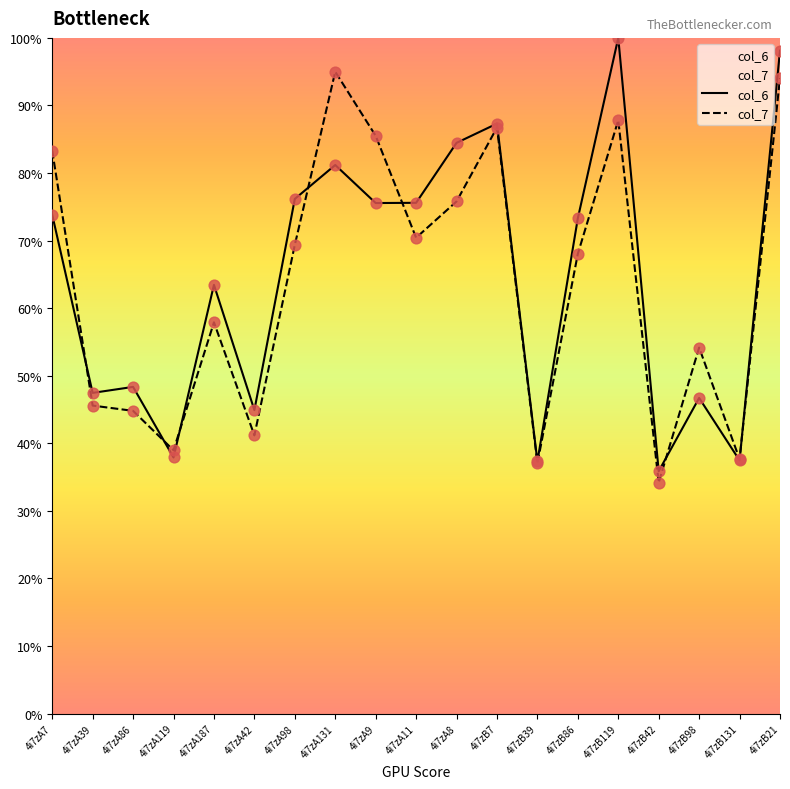

At how many categories does at least one series exceed 76?

8